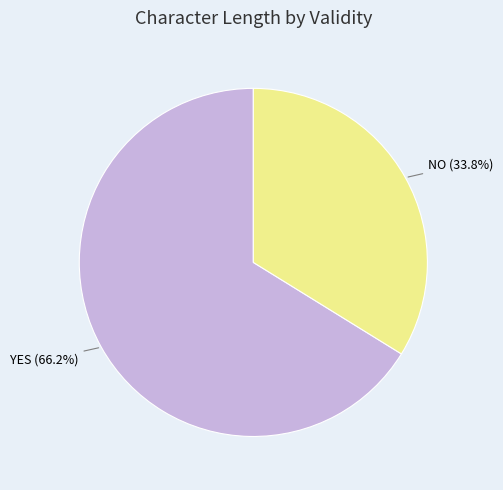

How many segments does this pie chart have?

2